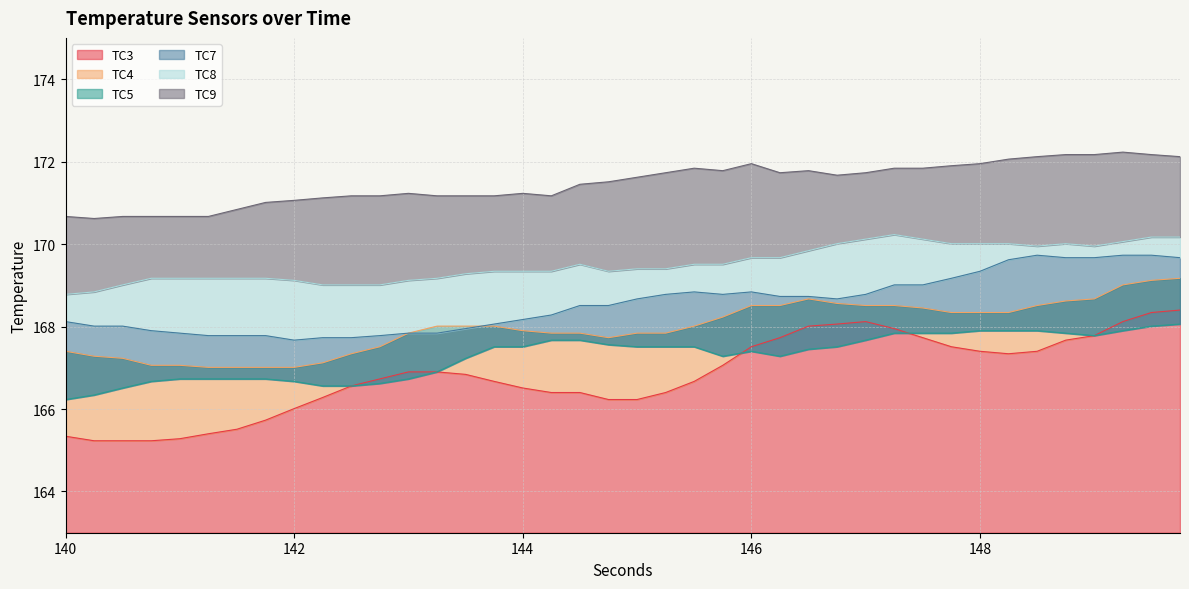

True or false: TC3 has a value of 168.3 at 149.5.

True